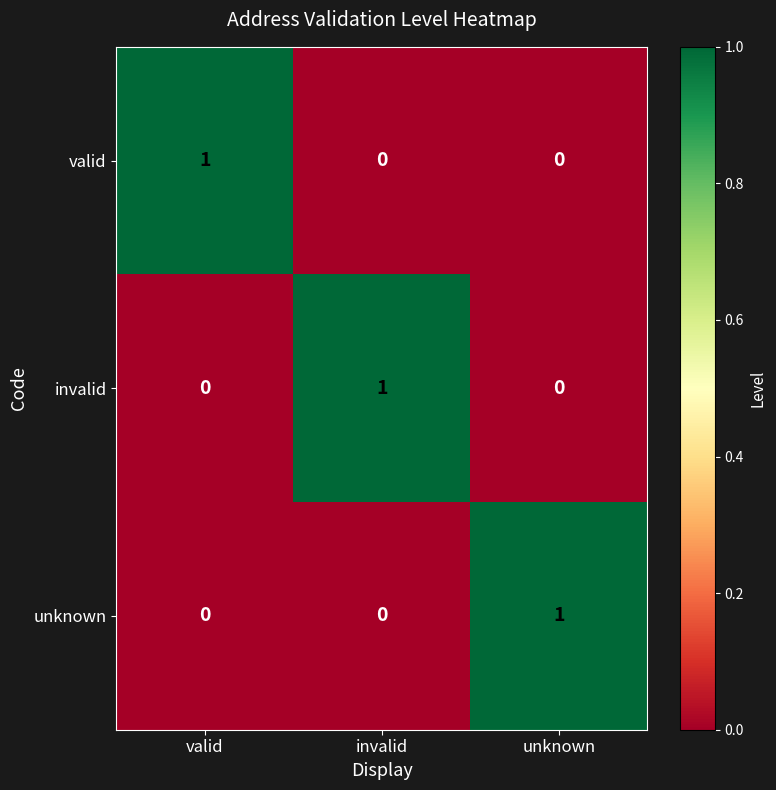

Is the value of invalid at invalid greater than the value of unknown at valid?

Yes